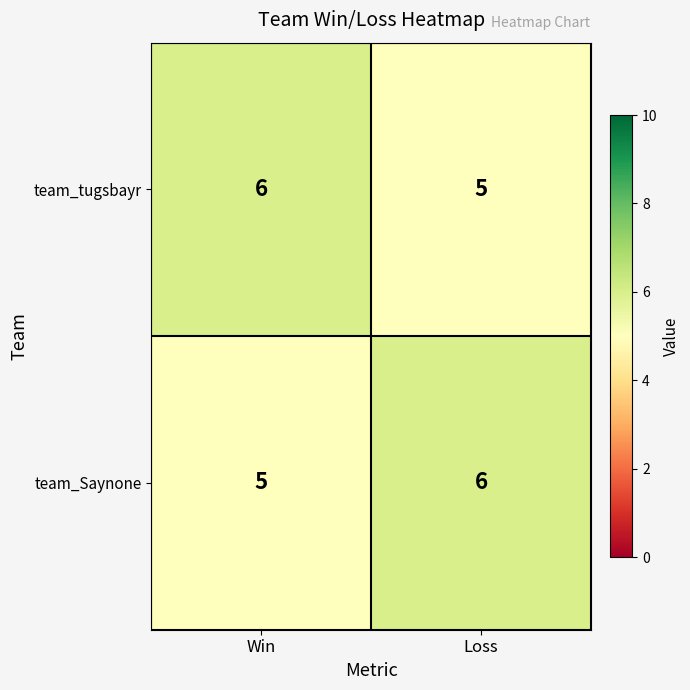

What is the maximum value shown in the chart?

6